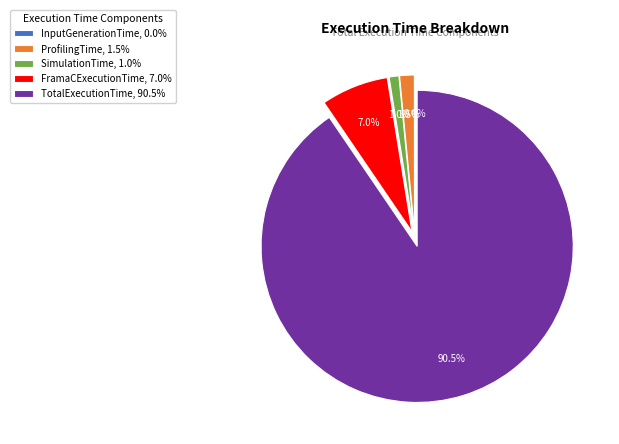

Which has a higher value, FramaCExecutionTime or TotalExecutionTime?

TotalExecutionTime